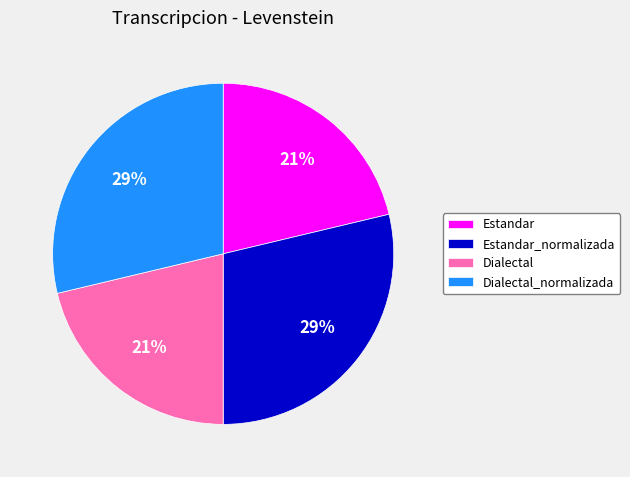

To the nearest percent, what percentage of the pie is Dialectal?

21%